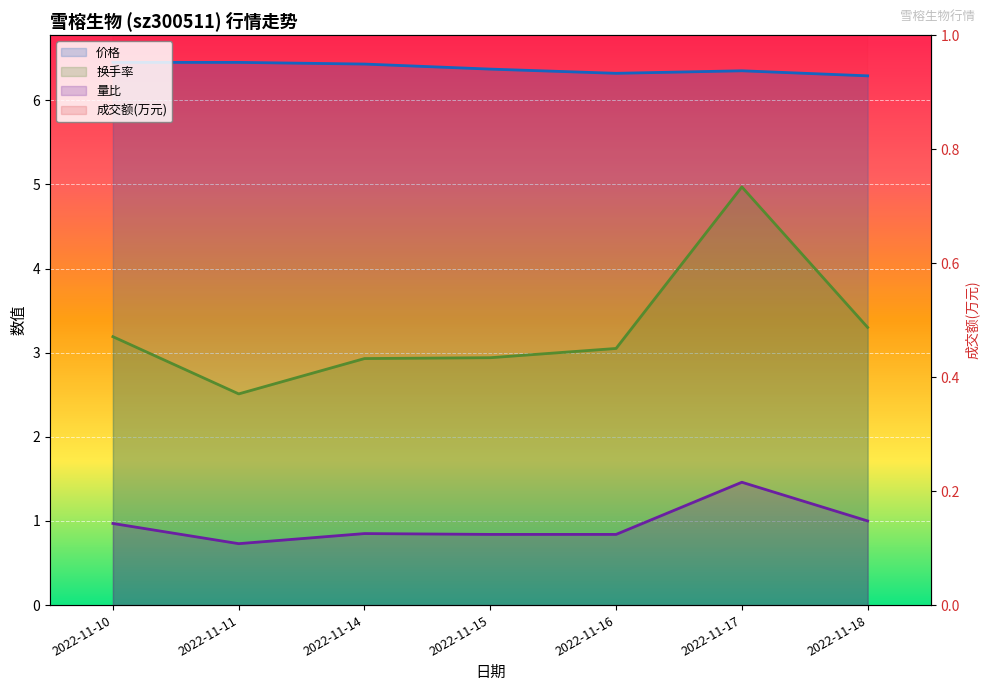

What is the value of the 量比 point at the 3rd from the left?

0.8